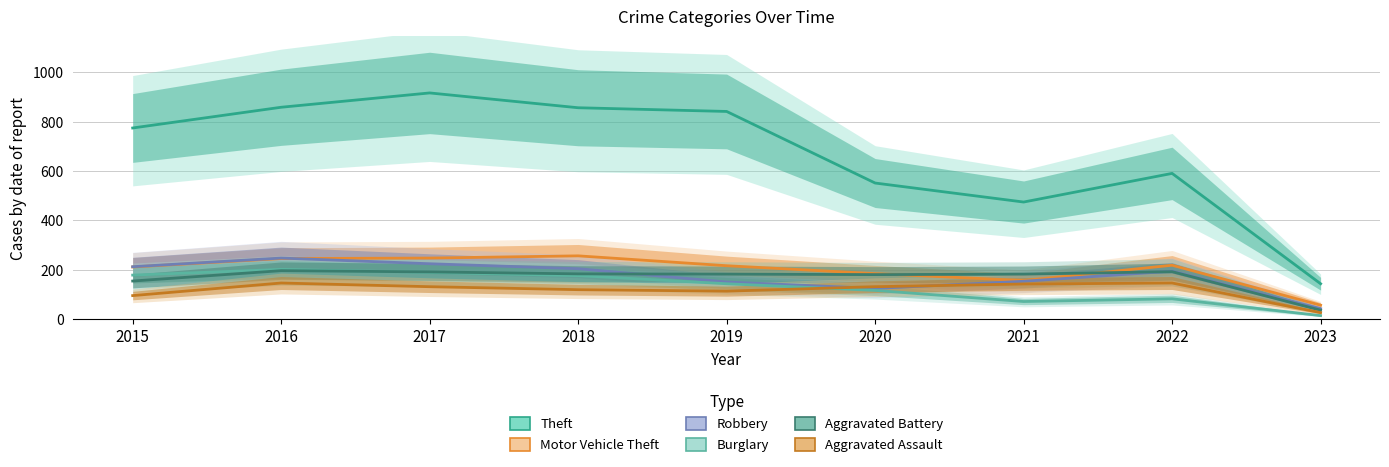

At which category does Aggravated Battery reach its first local valley?

2020